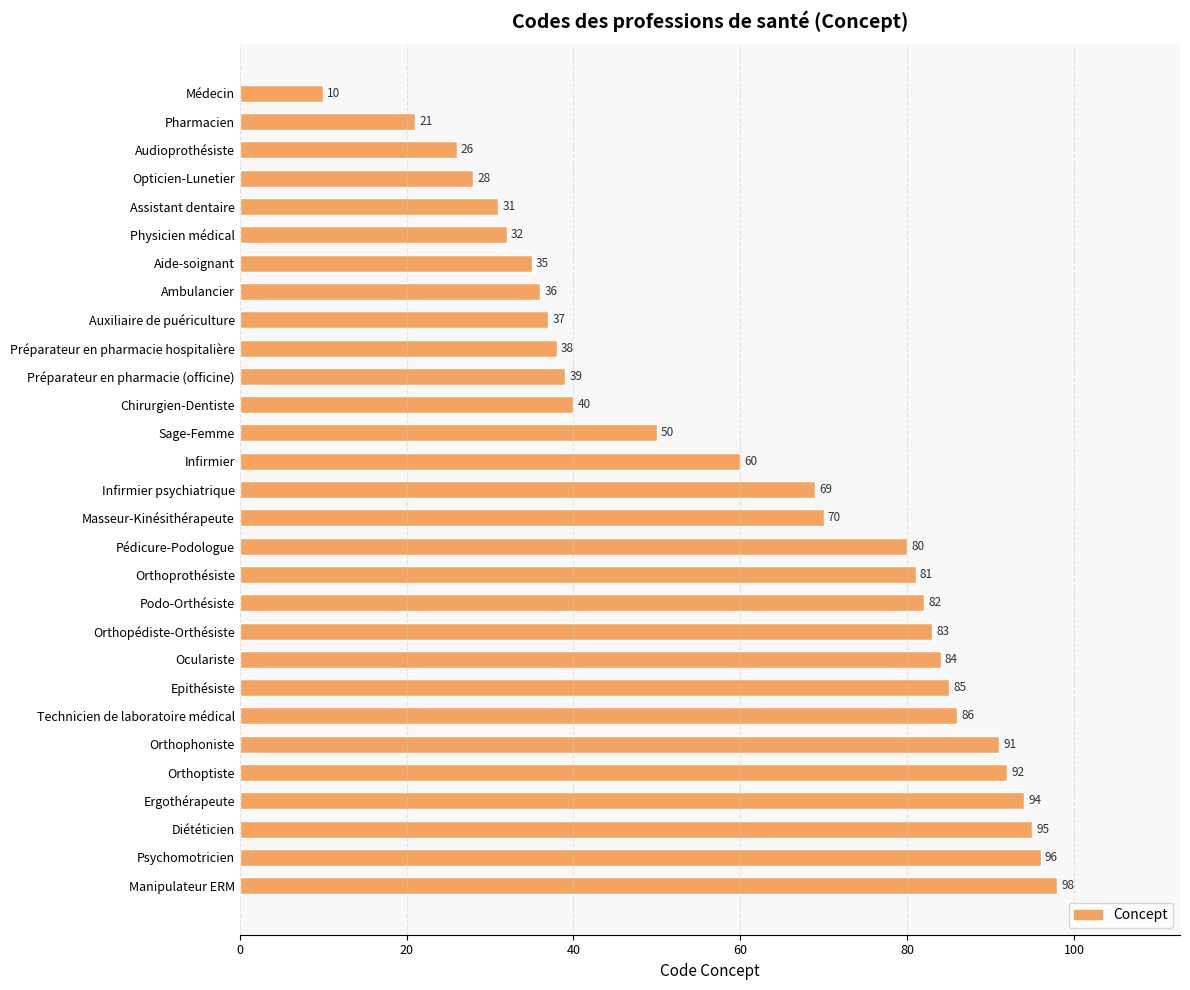

What is the label of the 23rd bar from the top?

Technicien de laboratoire médical